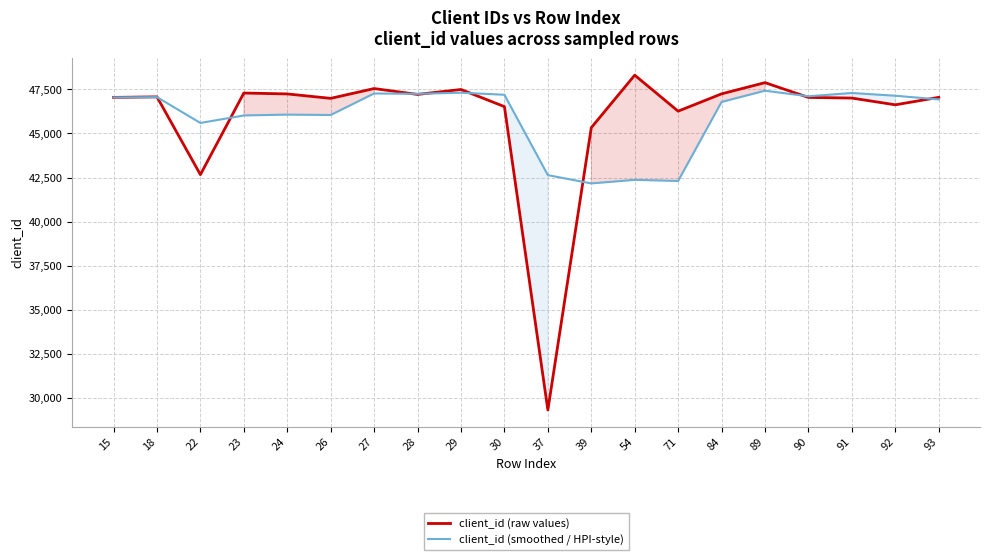

Which series ends up on top after the final intersection of client_id (raw values) and client_id (smoothed / HPI-style)?

client_id (raw values)